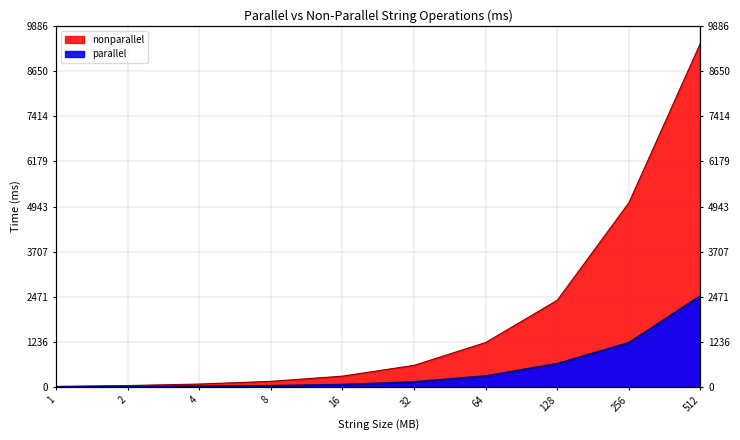

Which has a higher value, 32 or 256?

256